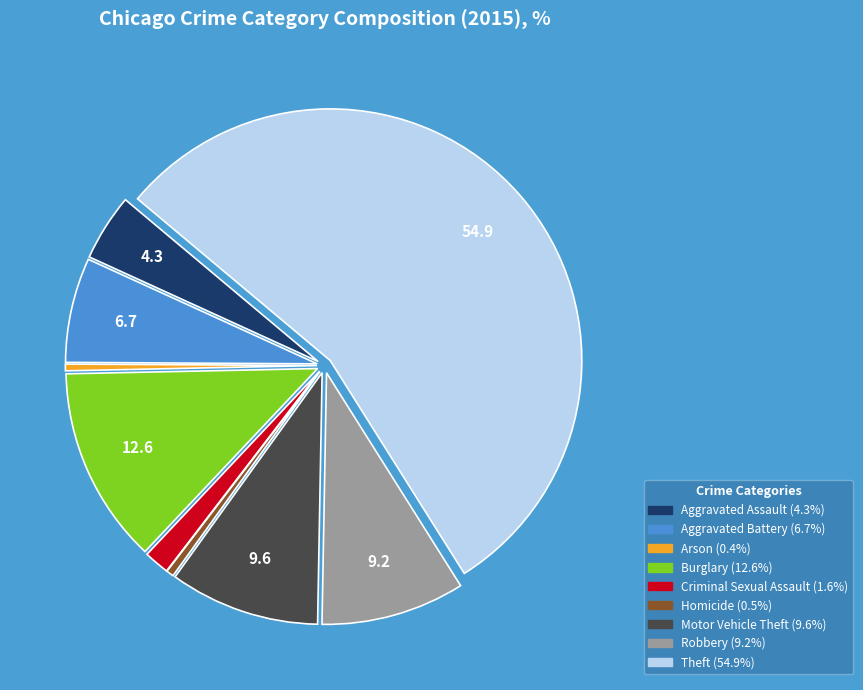

The Robbery slice represents 1% of the pie. True or false?

False